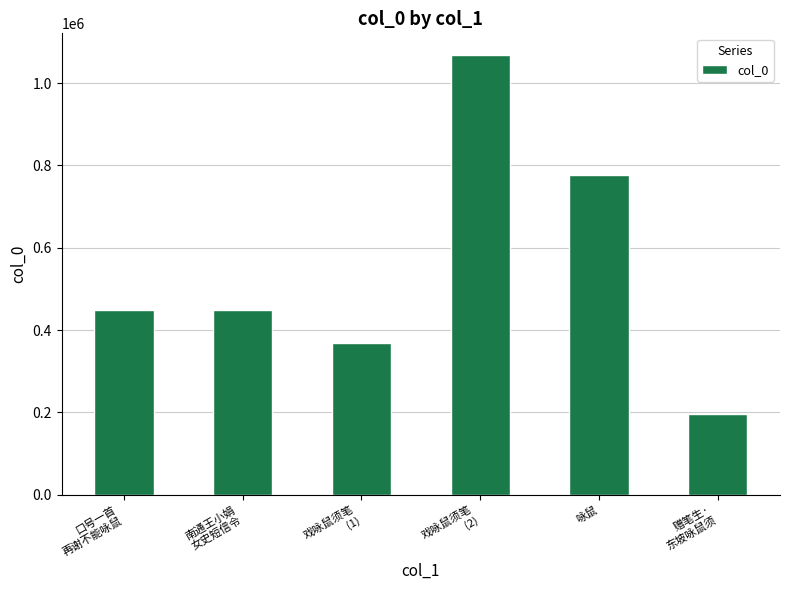

Is it true that the value at 咏鼠 is 777110?

True